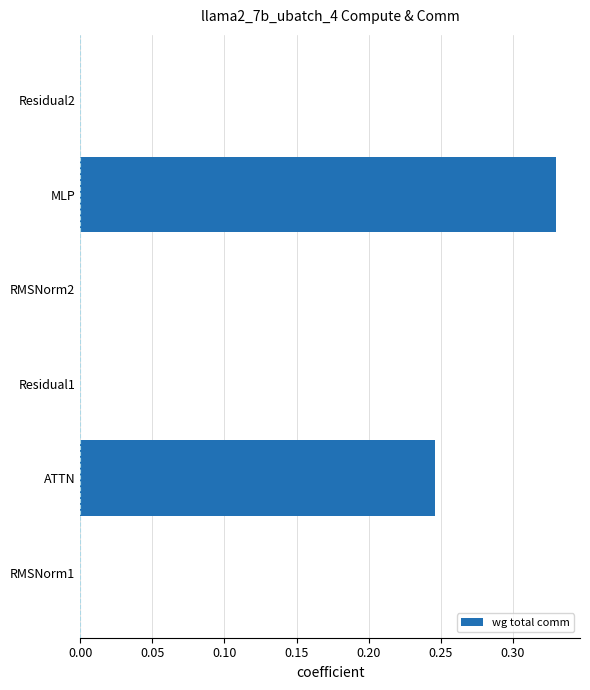

Between ATTN and RMSNorm2, which is larger?

ATTN